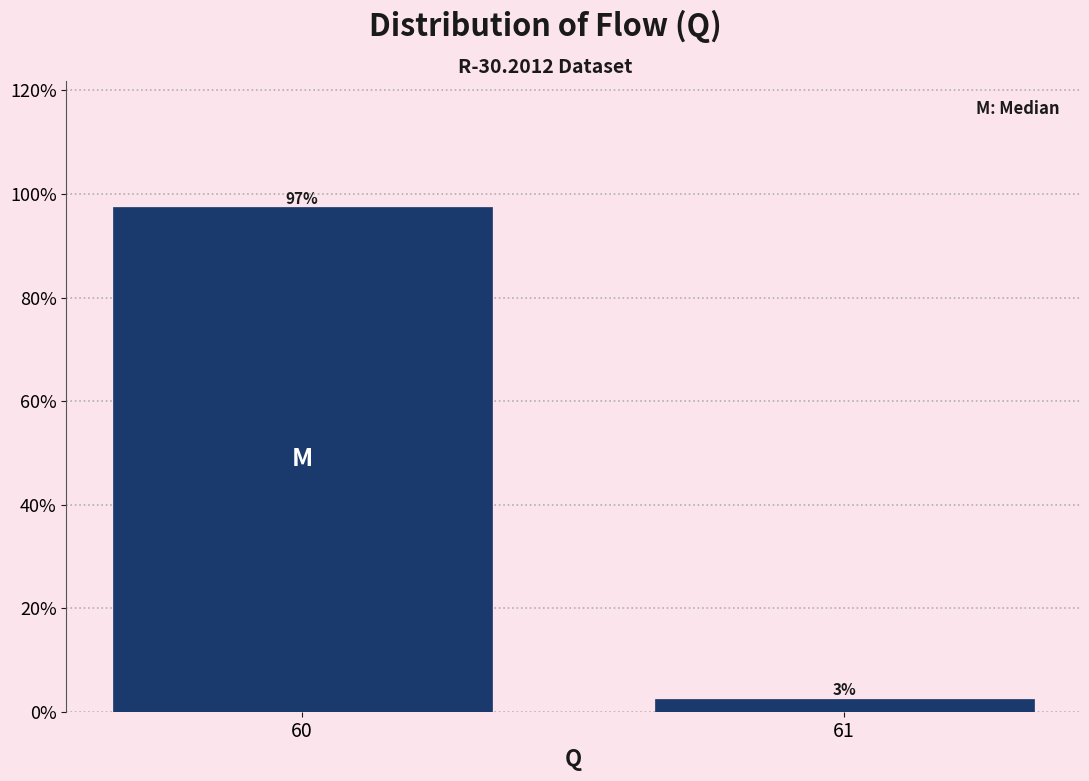

Rank the categories by value from lowest to highest.

61, 60